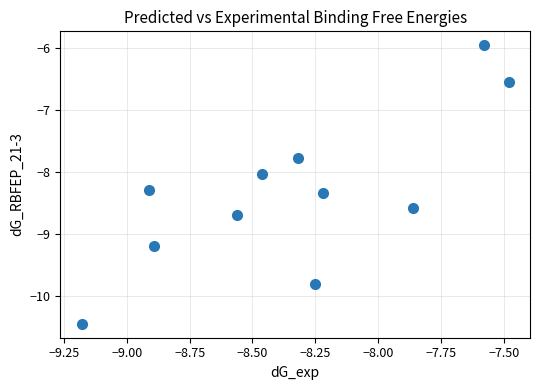

What is the average X value?

-8.3